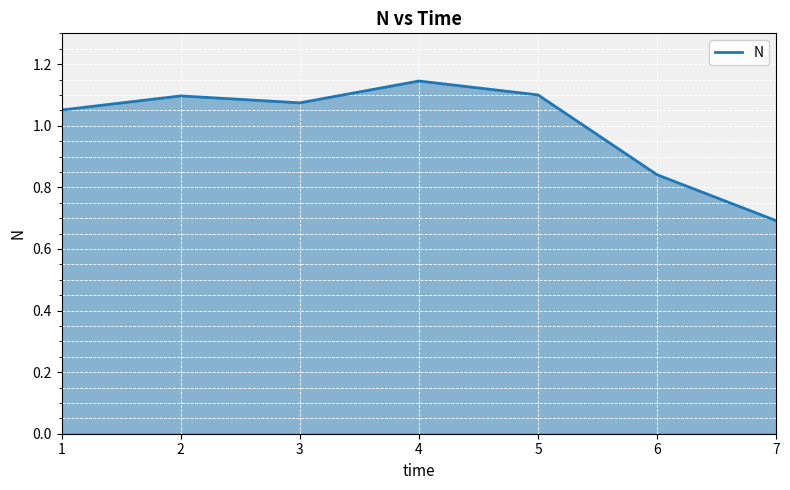

Where is the first local minimum?

3